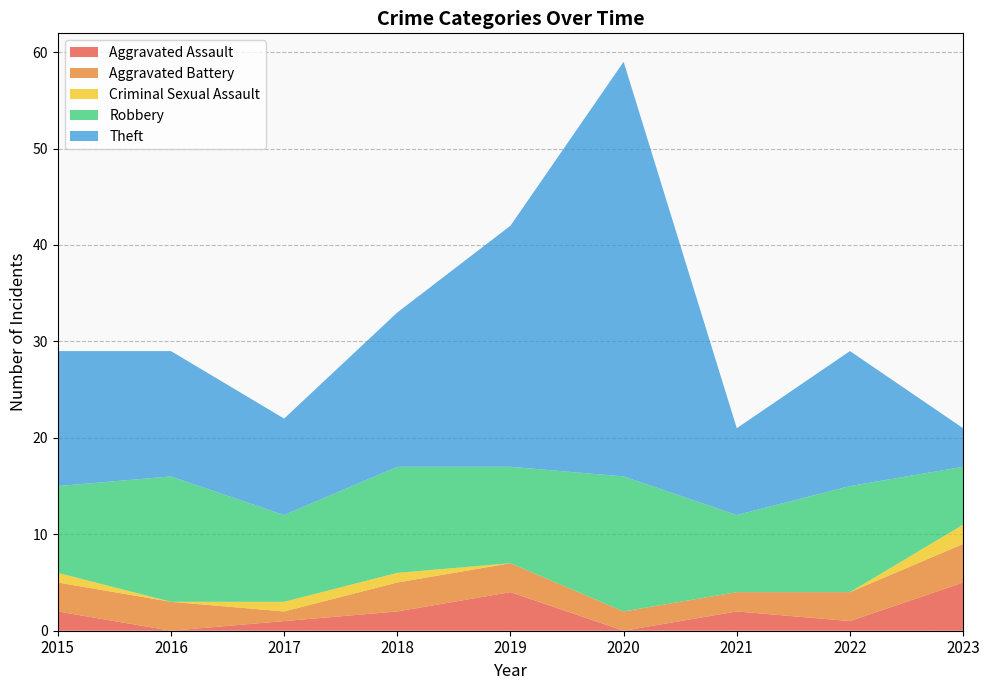

Reading left to right, extract all data points from this chart.

Aggravated Assault: 2	0	1	2	4	0	2	1	5
Aggravated Battery: 3	3	1	3	3	2	2	3	4
Criminal Sexual Assault: 1	0	1	1	0	0	0	0	2
Robbery: 9	13	9	11	10	14	8	11	6
Theft: 14	13	10	16	25	43	9	14	4